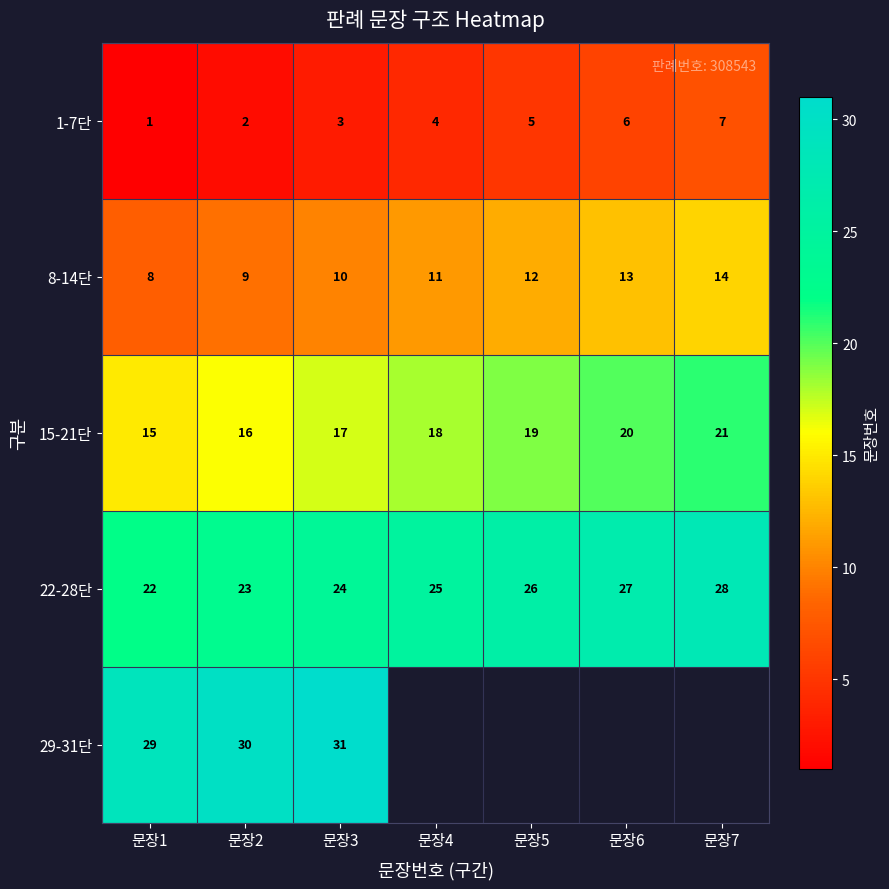

List the labels in order of 8-14단 value, largest first.

문장7, 문장6, 문장5, 문장4, 문장3, 문장2, 문장1